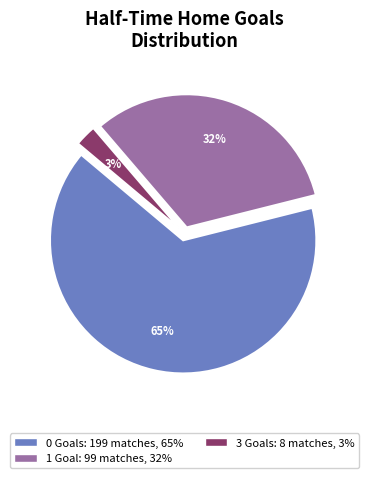

Count the number of slices in the pie.

3